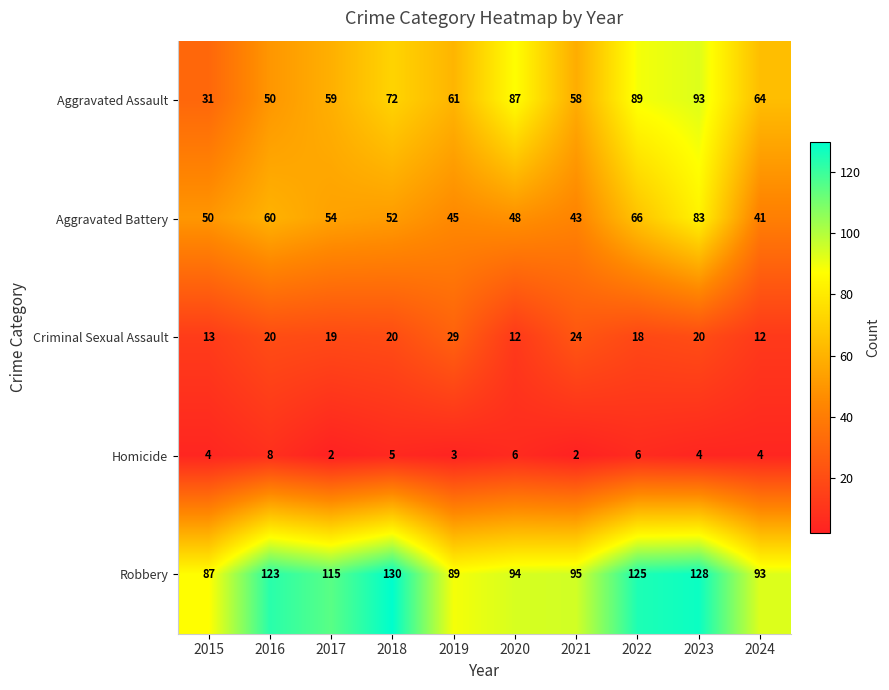

List the series in order of their peak value, lowest first.

Homicide, Criminal Sexual Assault, Aggravated Battery, Aggravated Assault, Robbery